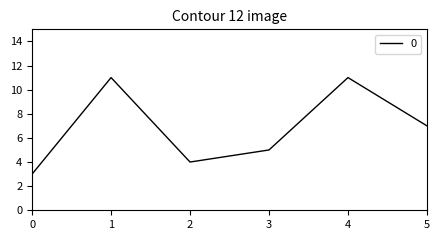

Is it true that the value at 4 is 11?

True